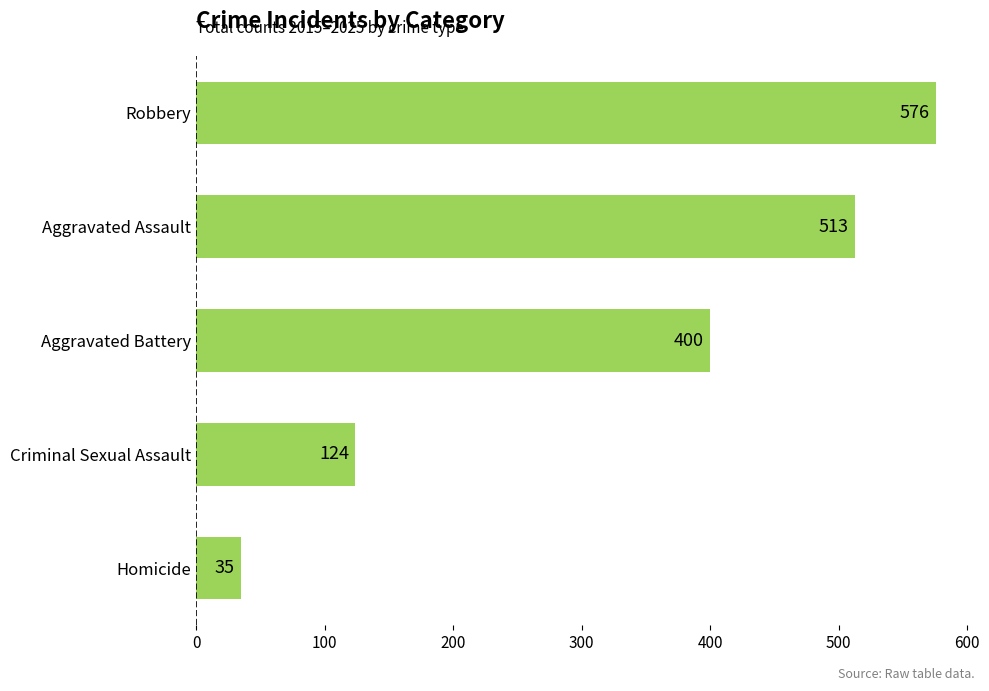

Does the chart contain stacked bars?

No